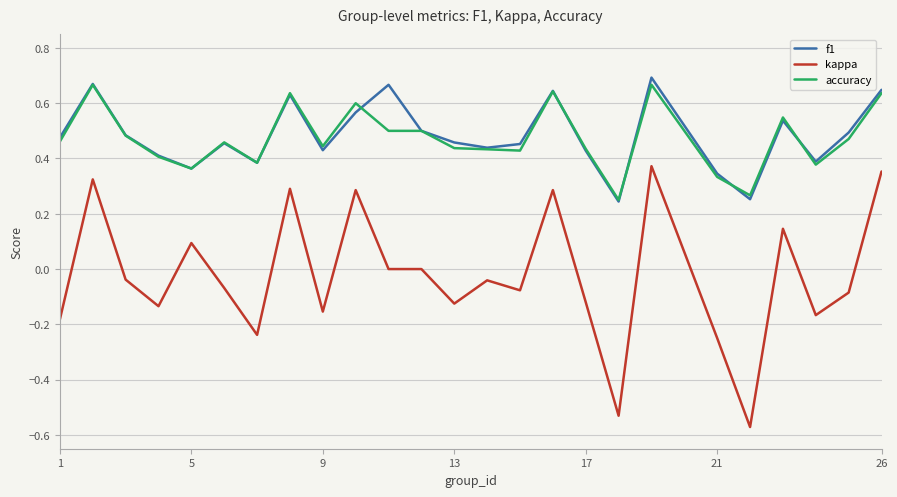

Which series has the largest range (max minus min)?

kappa